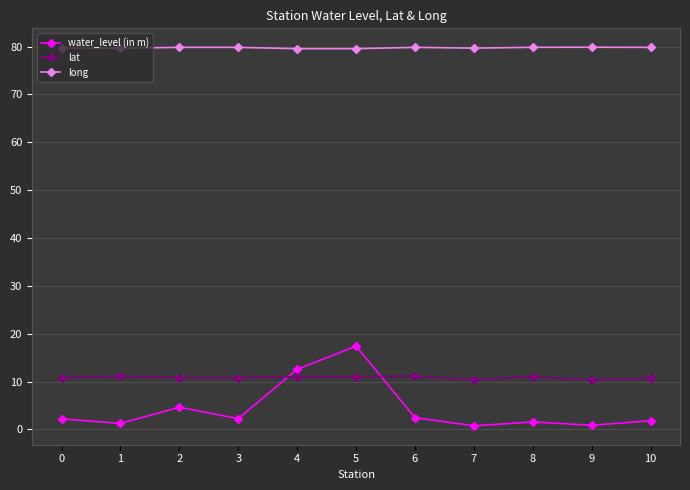

What is the spread (max minus min) of values at 2?

75.2